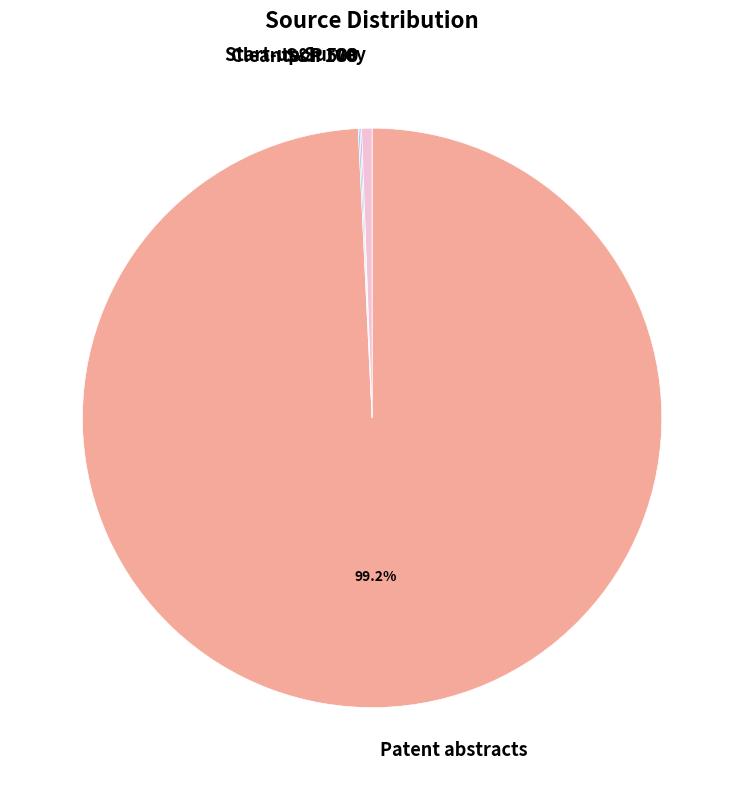

Does any single category account for the majority?

Yes